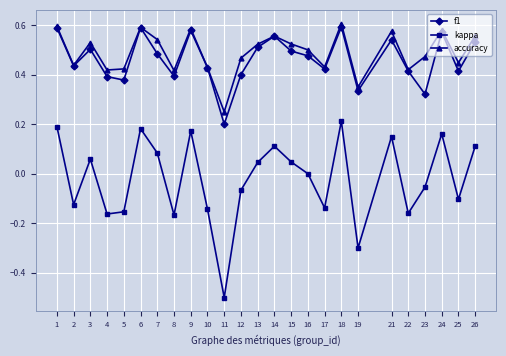

What are all the series names shown in the legend?

f1, kappa, accuracy